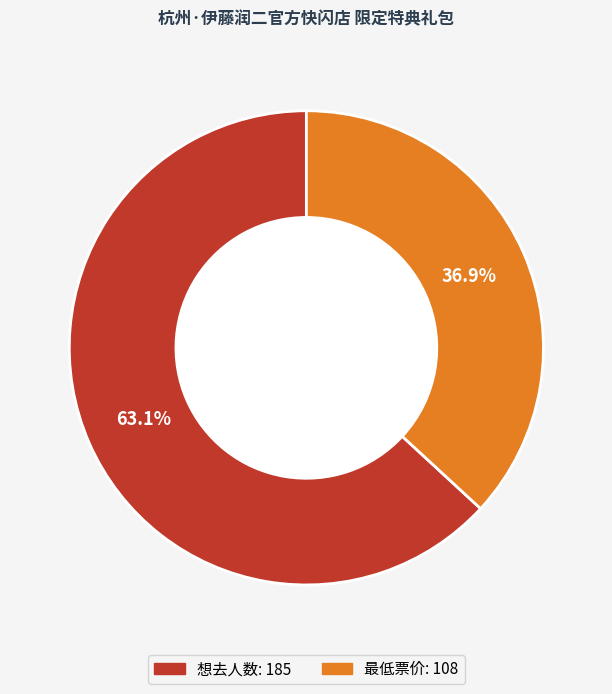

To the nearest percent, what is the average slice percentage?

50%